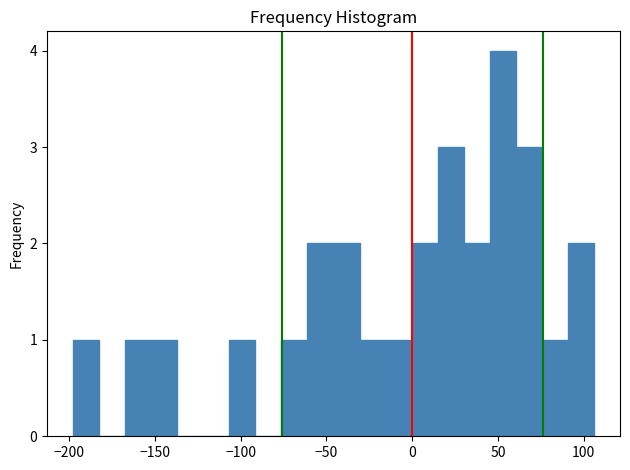

Read against the x-axis, roughly where is the centre of the tallest bar?

55